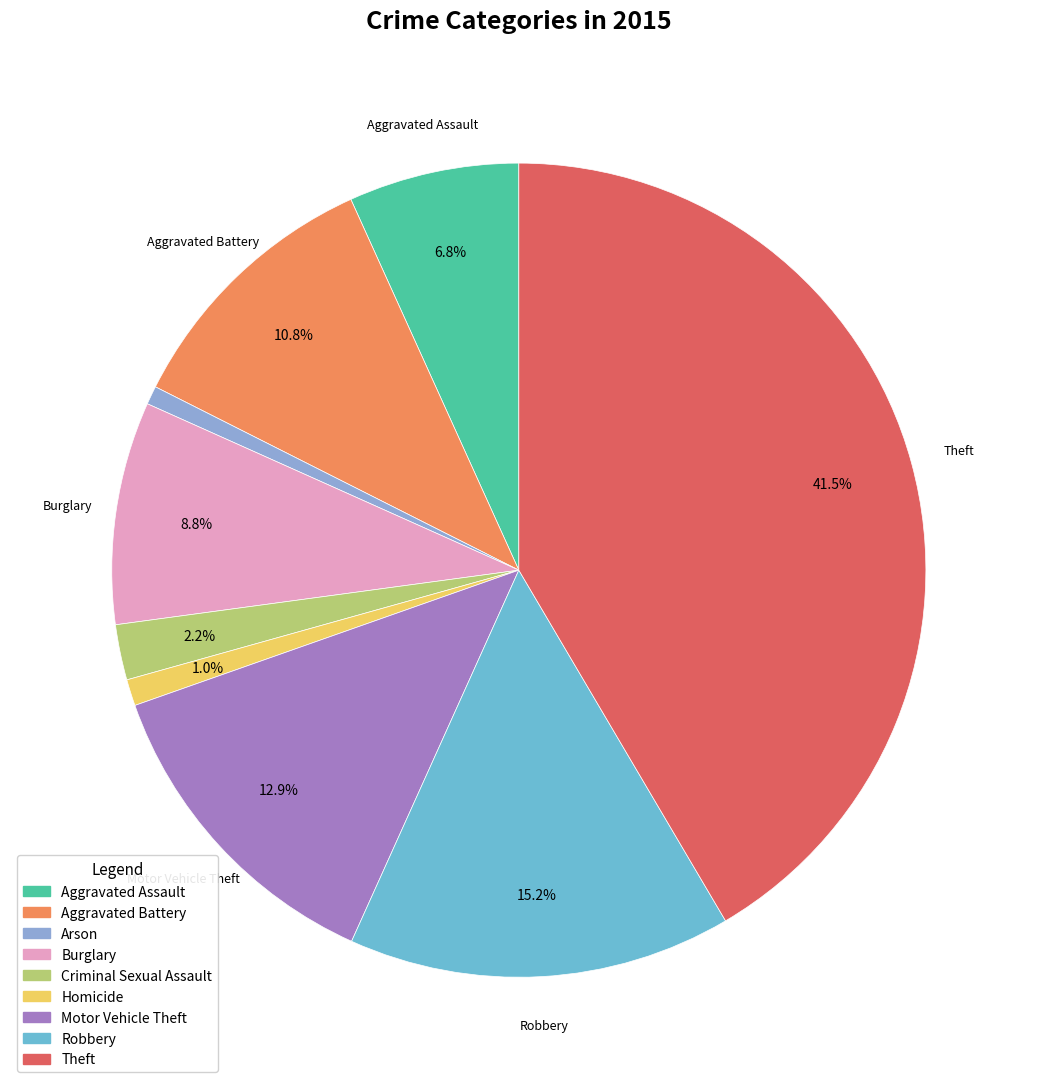

True or false: Motor Vehicle Theft accounts for 25% of the total.

False